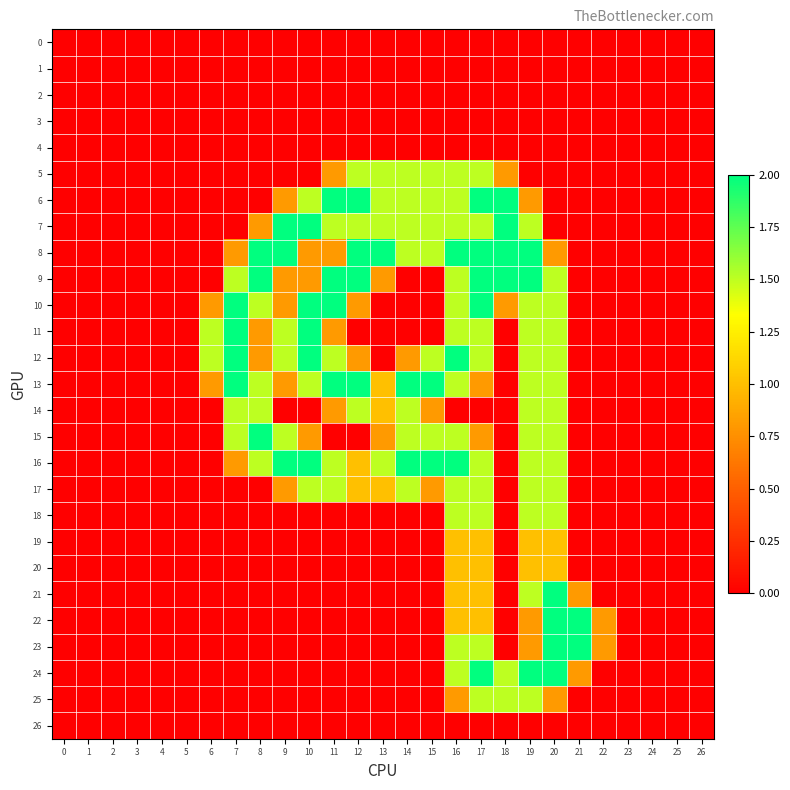

At 25, list the series in order from smallest to largest.

row_0, row_1, row_2, row_3, row_4, row_5, row_6, row_7, row_8, row_9, row_10, row_11, row_12, row_13, row_14, row_15, row_16, row_17, row_18, row_19, row_20, row_21, row_22, row_23, row_24, row_25, row_26